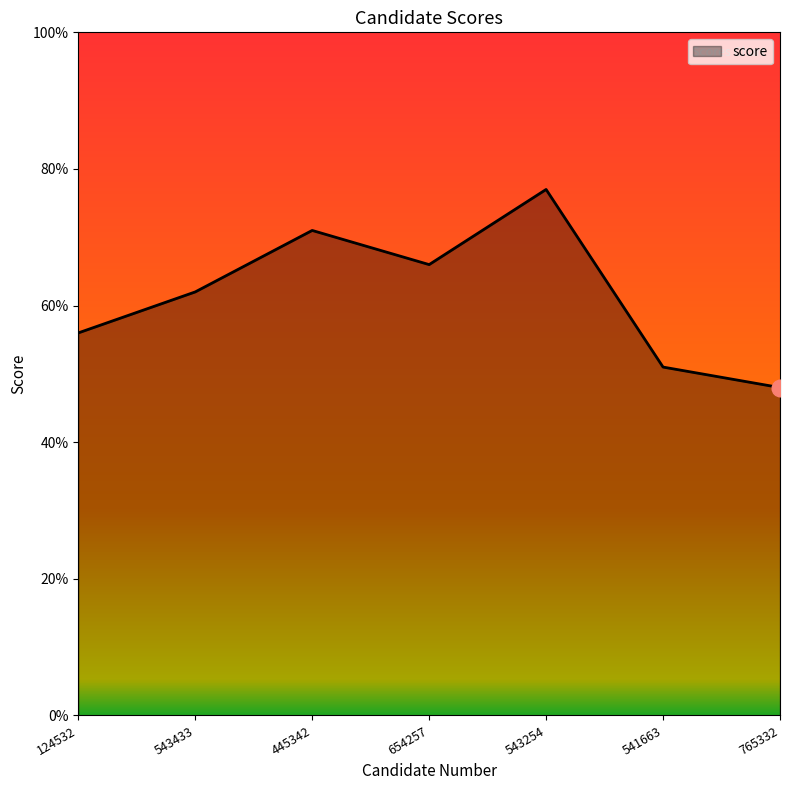

The chart shows a value of 37 at 543433. True or false?

False